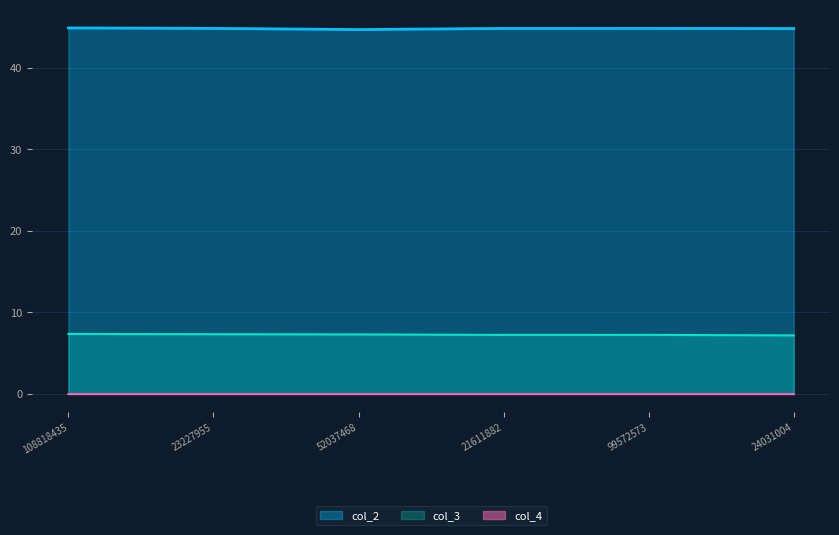

In col_3, how many points are higher than both neighbors (excluding endpoints)?

1